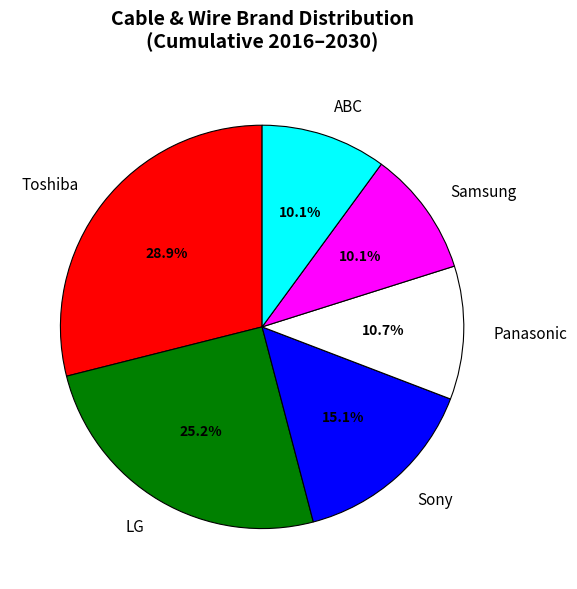

Does any single category account for the majority?

No